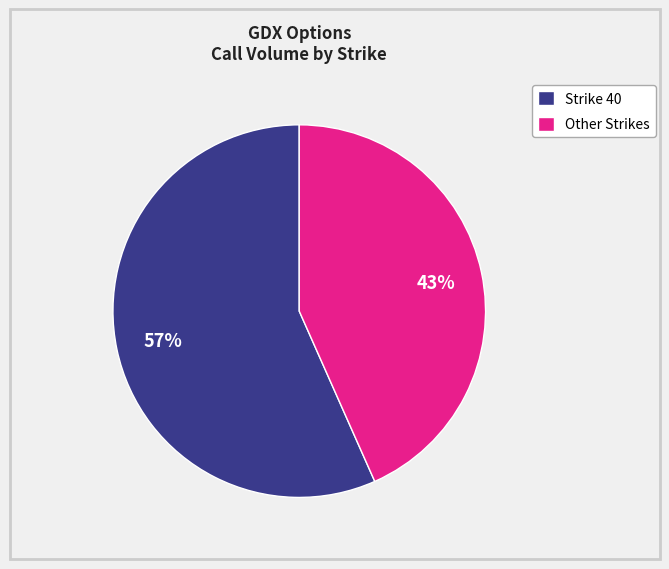

Which slice represents more than half of the pie?

Strike 40